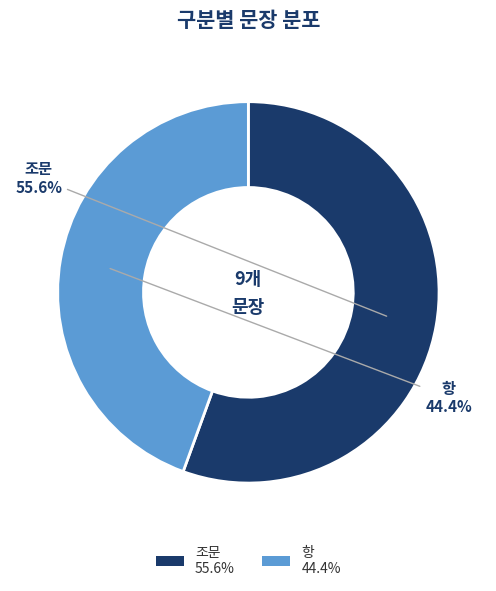

Which slice represents more than half of the pie?

조문